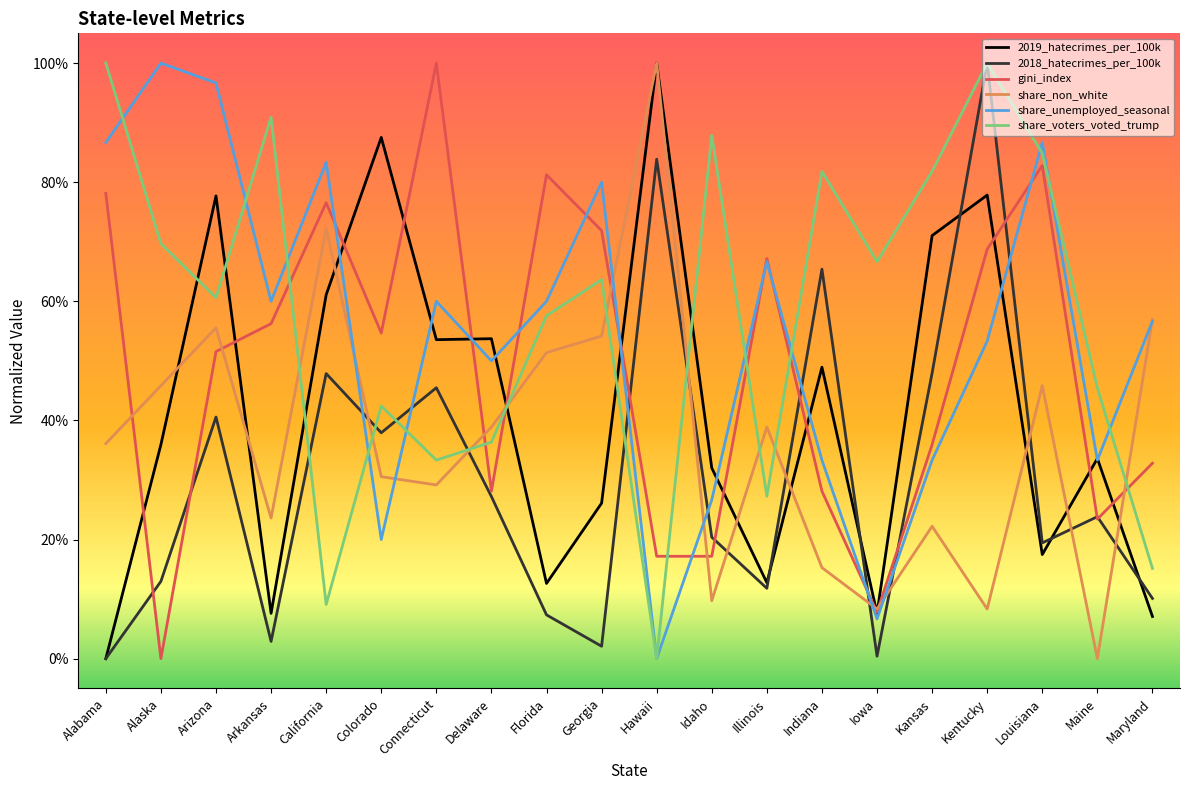

Rank the categories by share_voters_voted_trump value from highest to lowest.

Alabama, Kentucky, Arkansas, Idaho, Louisiana, Indiana, Kansas, Alaska, Iowa, Georgia, Arizona, Florida, Maine, Colorado, Delaware, Connecticut, Illinois, Maryland, California, Hawaii